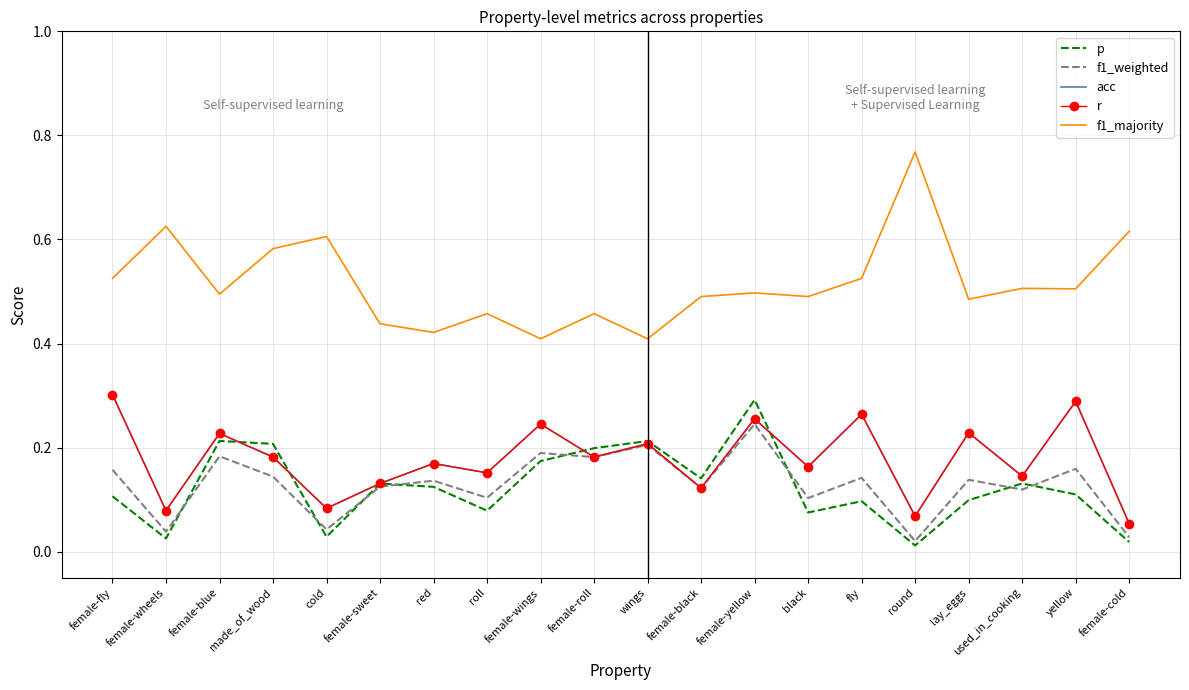

True or false: r and f1_majority cross at least once.

False